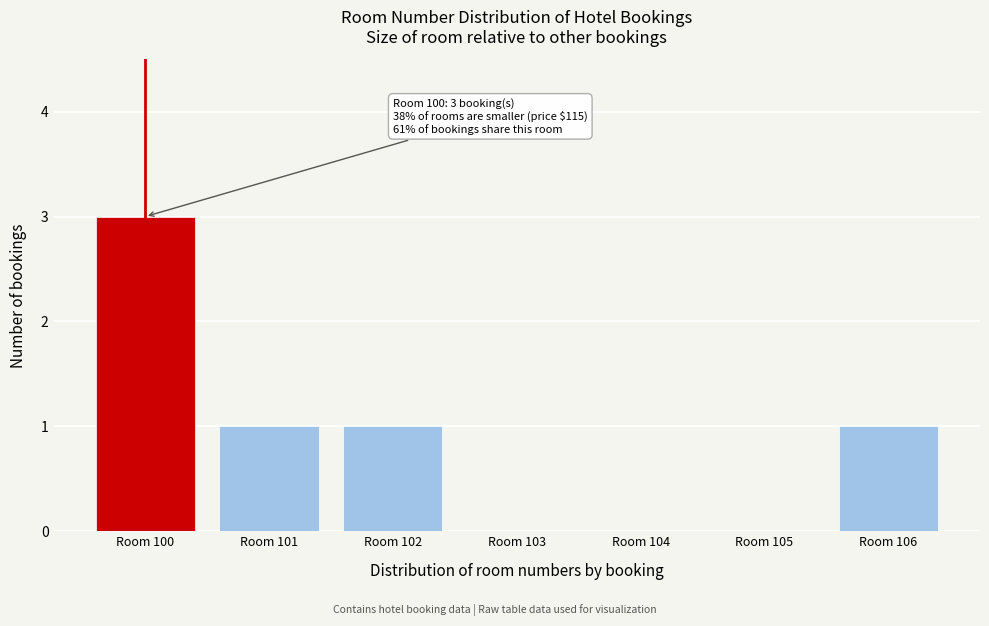

Reading right to left, what are all the values shown in this chart?

Room 106=1	Room 105=0	Room 104=0	Room 103=0	Room 102=1	Room 101=1	Room 100=3